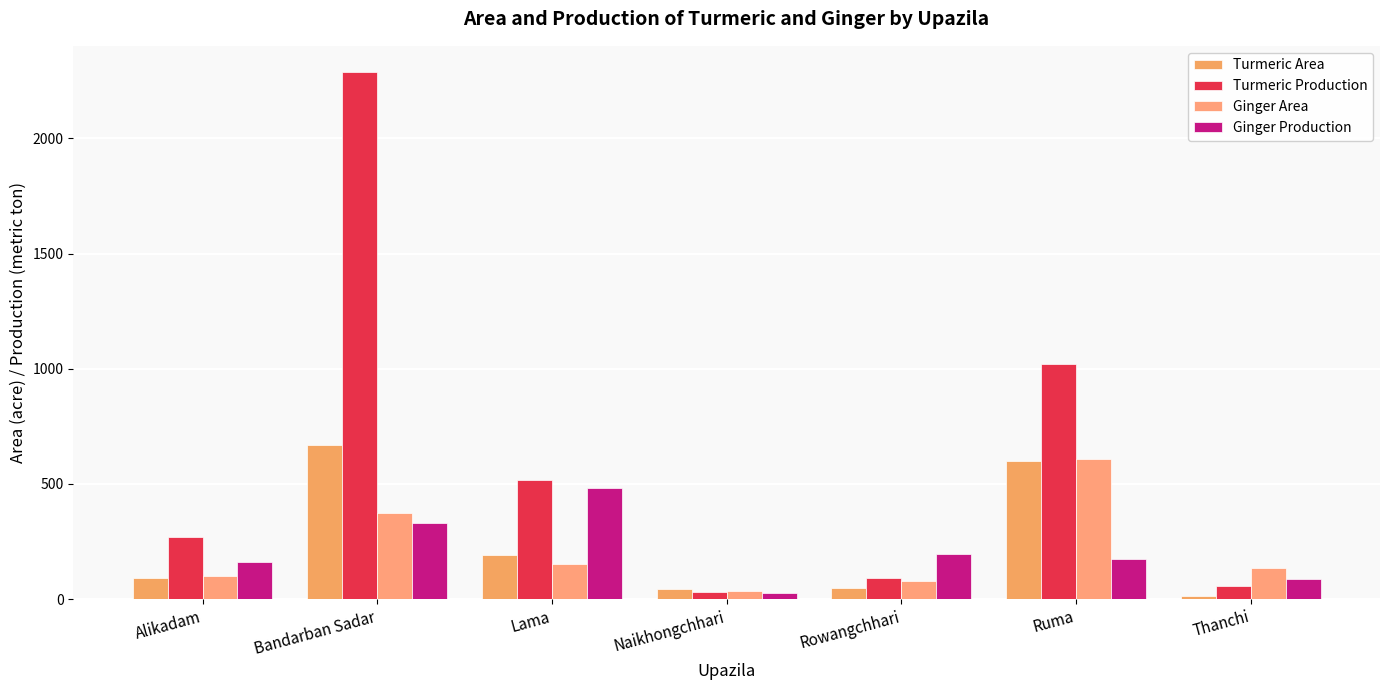

At which label is Turmeric Area closest to 342?

Lama